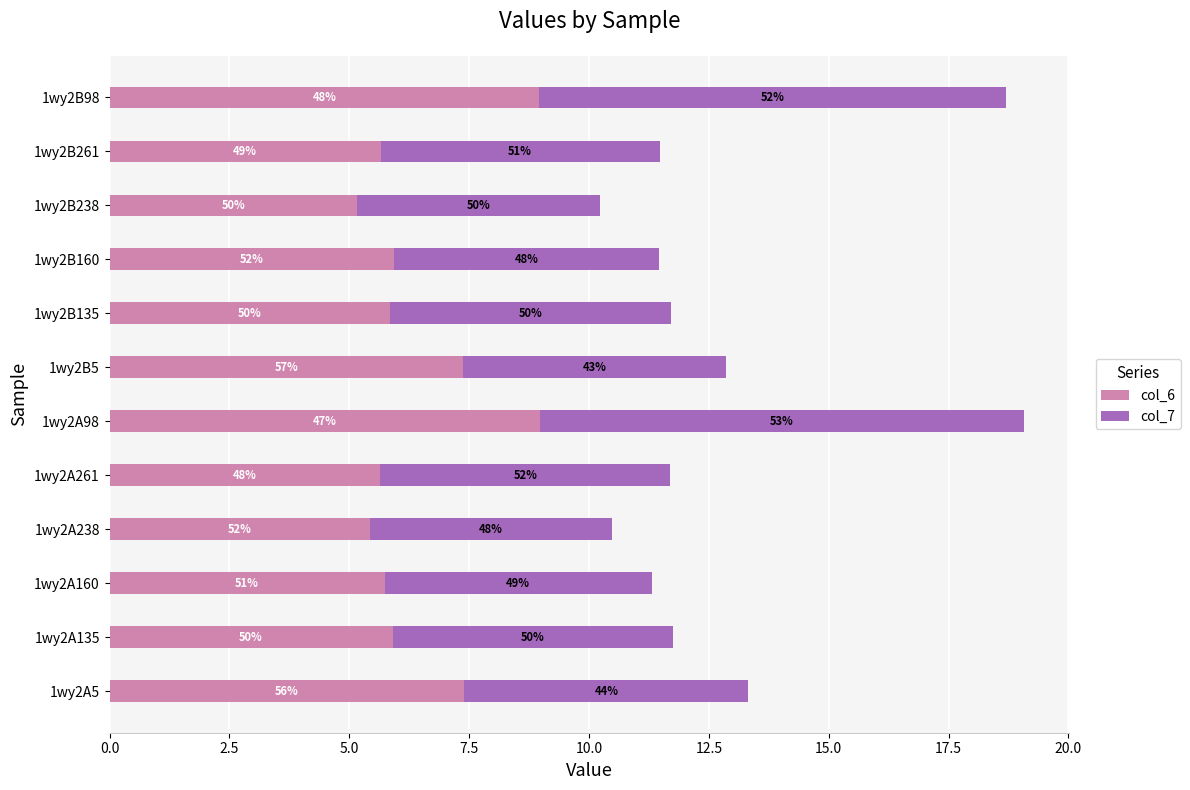

What are all the series names shown in the legend?

col_6, col_7